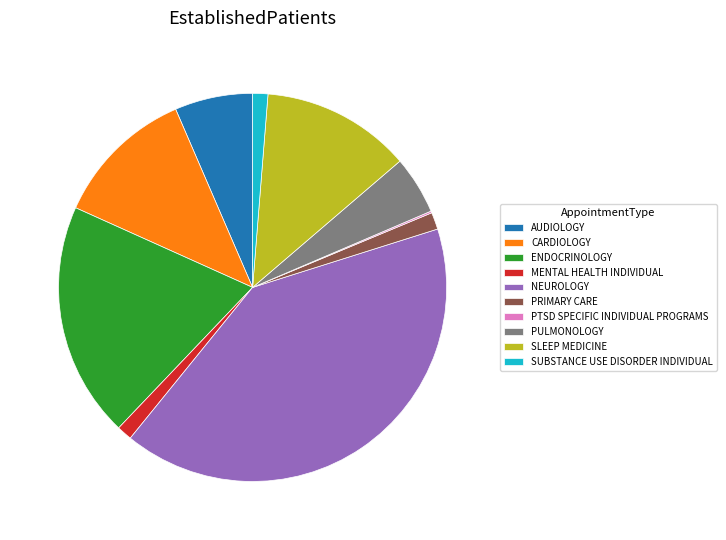

Is there a majority slice in this chart?

No